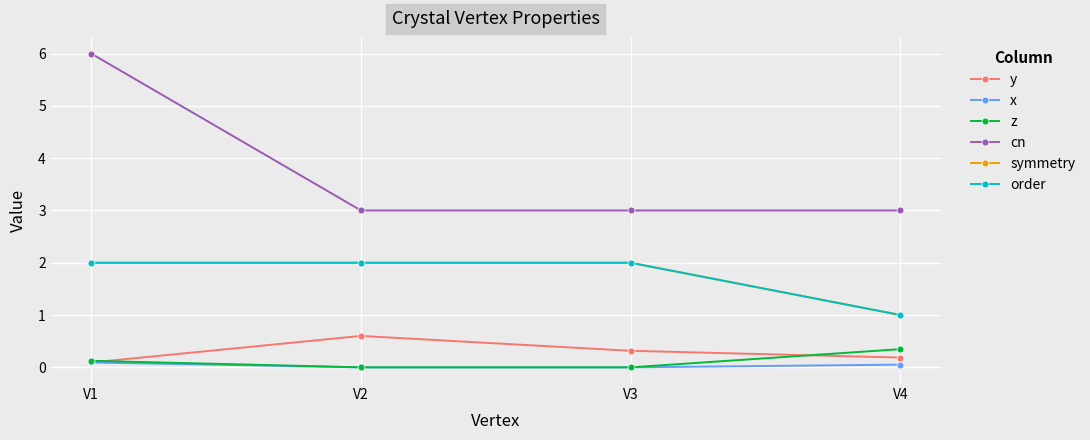

What is the approximate value of cn at V2?

3.0